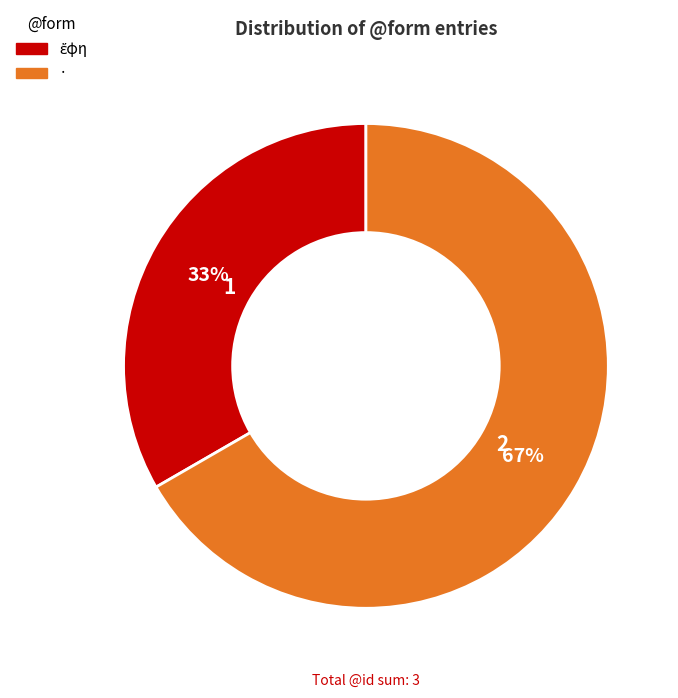

To the nearest percent, what portion does · represent?

67%